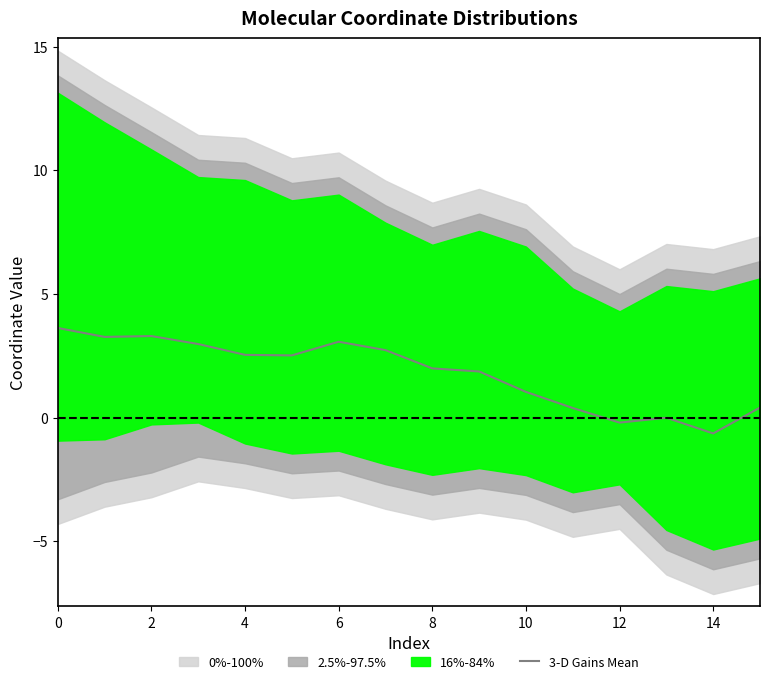

What is the maximum value for 3-D Gains Mean?

3.6